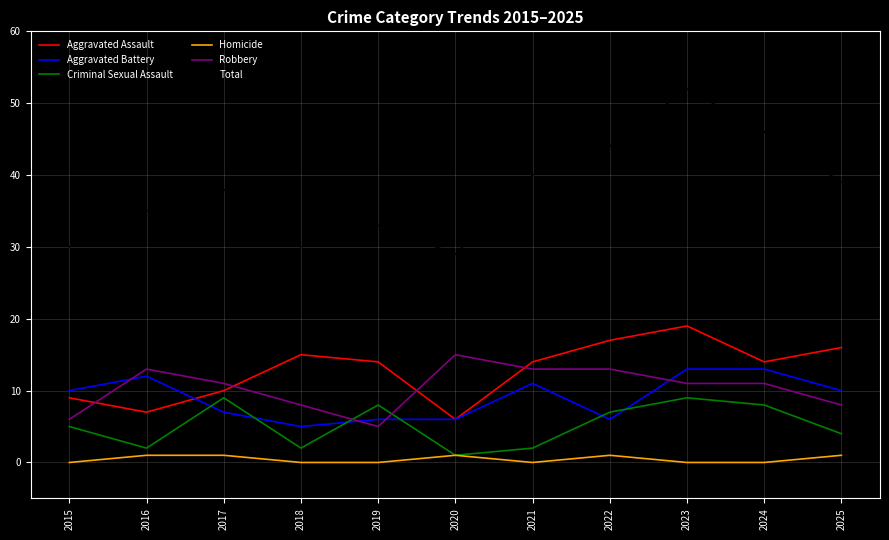

What is the highest value of the Total series?

52